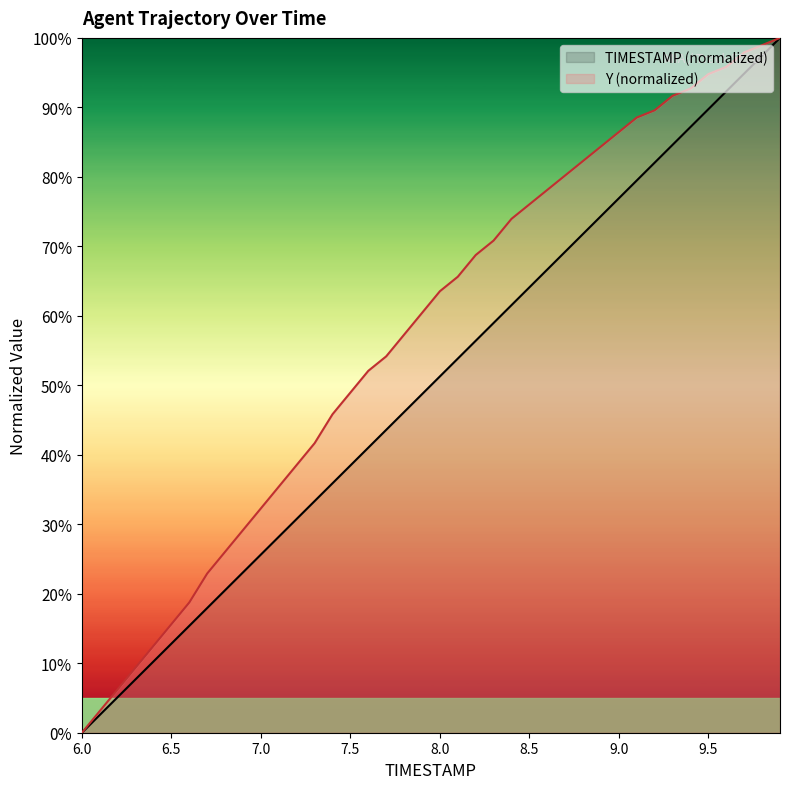

Reading left to right, list all the values displayed in this chart.

TIMESTAMP: 6.0=0.0	6.1=2.6	6.2=5.1	6.3=7.7	6.4=10.3	6.5=12.8	6.6=15.4	6.7=17.9	6.8=20.5	6.9=23.1	7.0=25.6	7.1=28.2	7.2=30.8	7.3=33.3	7.4=35.9	7.5=38.5	7.6=41.0	7.7=43.6	7.8=46.2	7.9=48.7	8.0=51.3	8.1=53.8	8.2=56.4	8.3=59.0	8.4=61.5	8.5=64.1	8.6=66.7	8.7=69.2	8.8=71.8	8.9=74.4	9.0=76.9	9.1=79.5	9.2=82.1	9.3=84.6	9.4=87.2	9.5=89.7	9.6=92.3	9.7=94.9	9.8=97.4	9.9=100.0
Y: 6.0=0.0	6.1=3.1	6.2=6.2	6.3=9.4	6.4=12.5	6.5=15.6	6.6=18.7	6.7=22.9	6.8=26.0	6.9=29.2	7.0=32.3	7.1=35.4	7.2=38.5	7.3=41.7	7.4=45.8	7.5=49.0	7.6=52.1	7.7=54.2	7.8=57.3	7.9=60.4	8.0=63.5	8.1=65.6	8.2=68.7	8.3=70.8	8.4=74.0	8.5=76.0	8.6=78.1	8.7=80.2	8.8=82.3	8.9=84.4	9.0=86.5	9.1=88.5	9.2=89.6	9.3=91.7	9.4=92.7	9.5=94.8	9.6=95.8	9.7=97.9	9.8=99.0	9.9=100.0